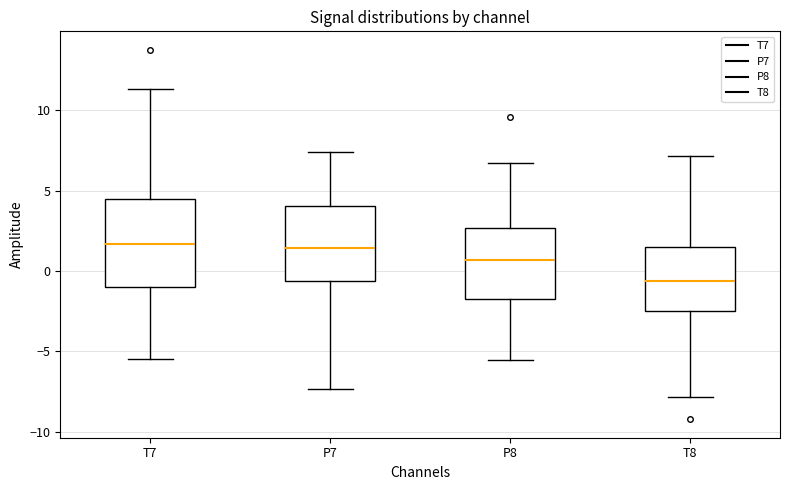

Reading left to right, read every box against the y-axis: the position of its median line, the range the box covers, and the ends of its whiskers. The values are not printed on the chart, so give them approximately, as read against the axis.

T7: median 1.5, box -1.0 to 4.5, whiskers -5.5 to 11.5
P7: median 1.5, box -0.5 to 4.0, whiskers -7.5 to 7.5
P8: median 0.5, box -2.0 to 2.5, whiskers -5.5 to 6.5
T8: median -0.5, box -2.5 to 1.5, whiskers -8.0 to 7.0